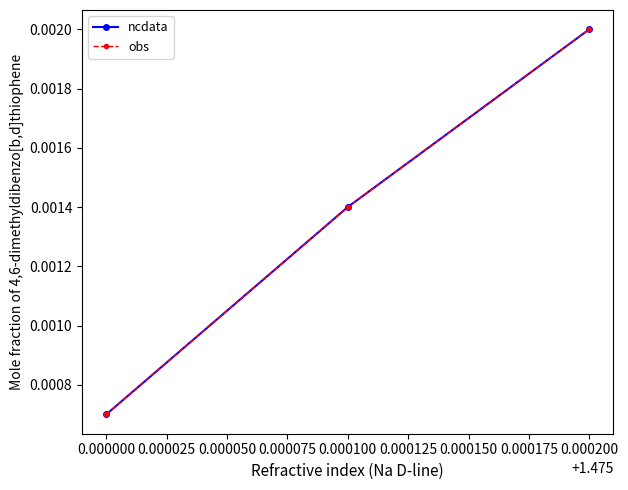

Which series has the largest total across all categories?

ncdata